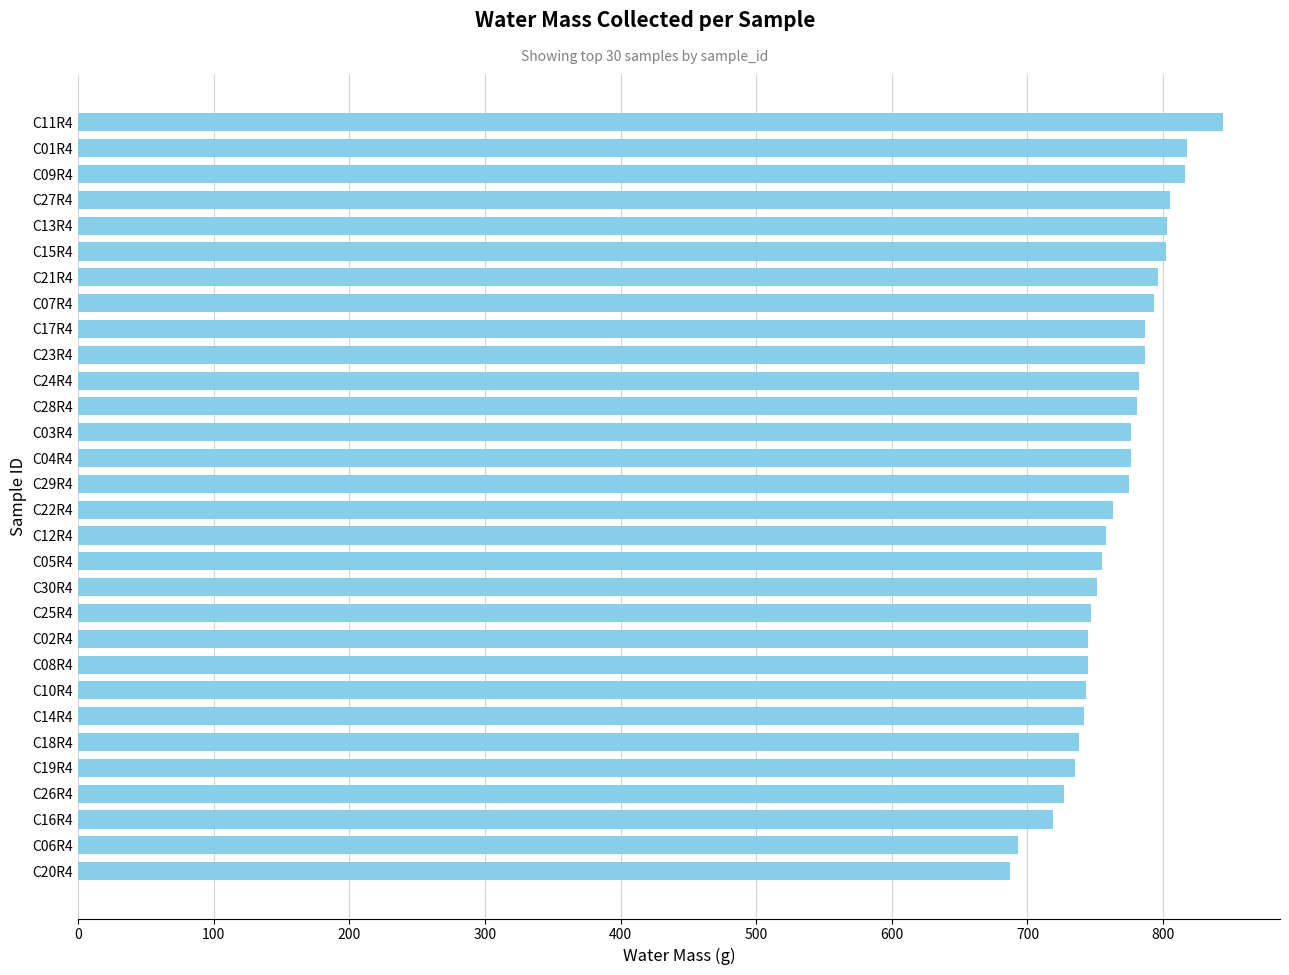

What is the difference between the maximum and minimum values?

157